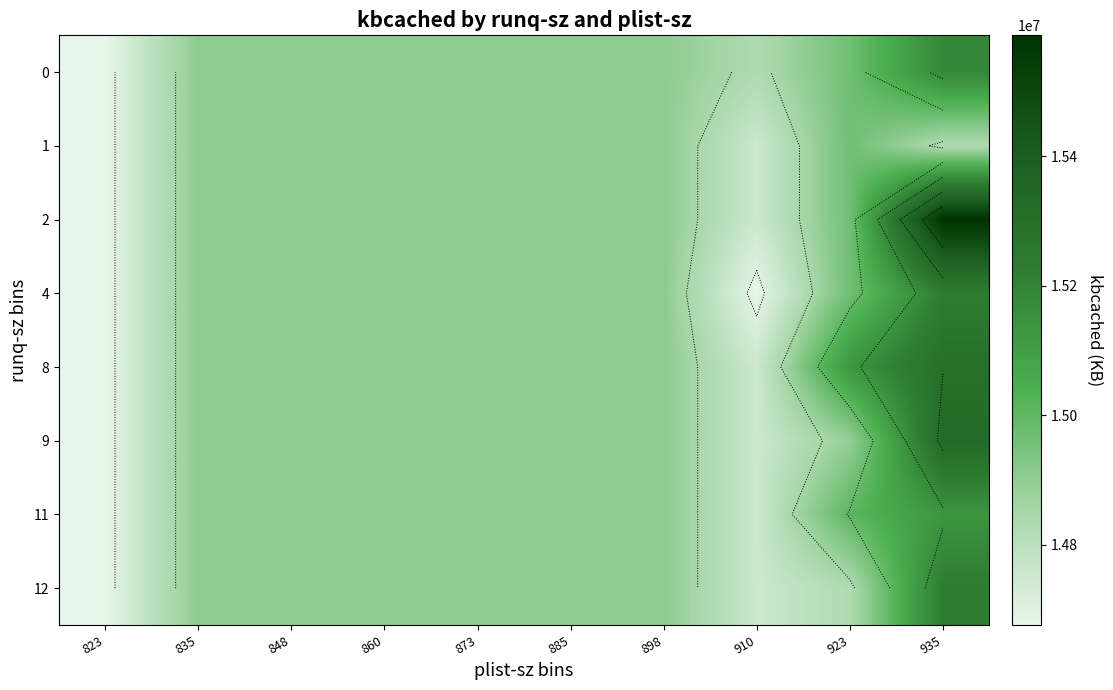

What is the total value across all series at 923?

119717232.0